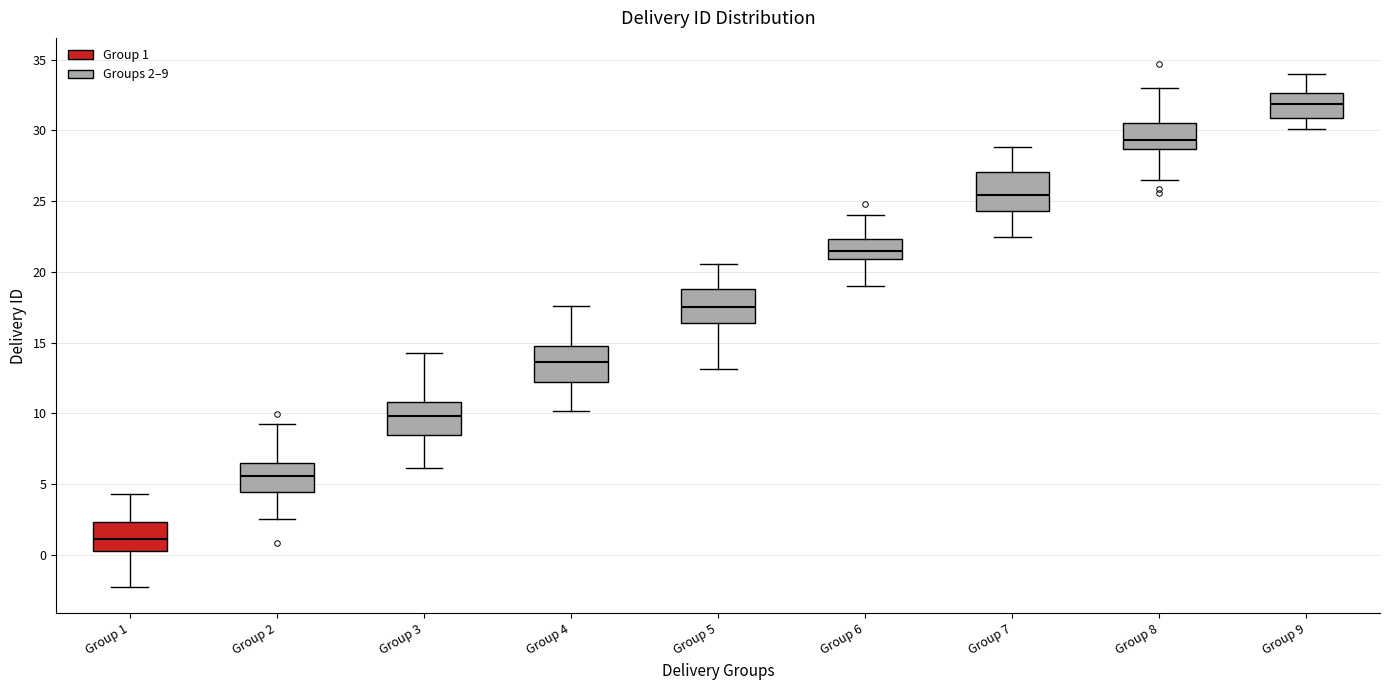

Where does the upper whisker of the box for Group 6 end on the y-axis? The values are not printed on the chart, so give them approximately, as read against the axis.

24.0